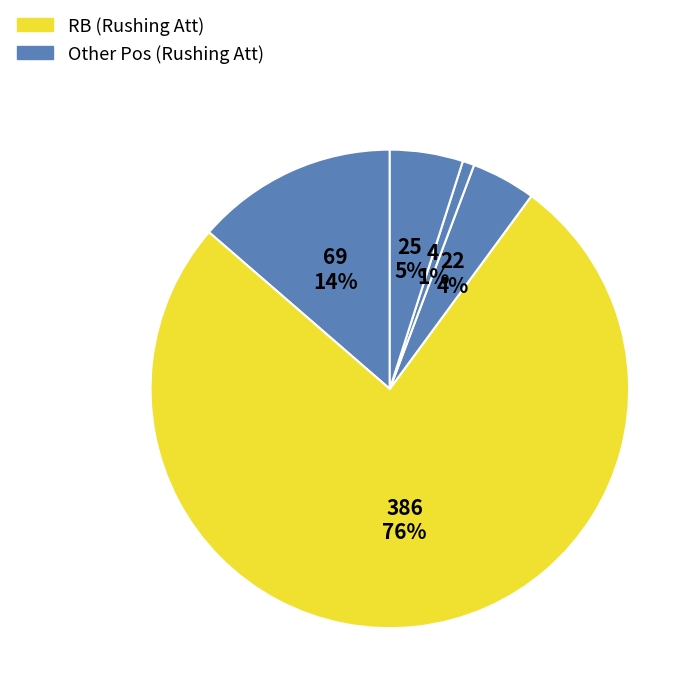

Does any single category account for the majority?

Yes